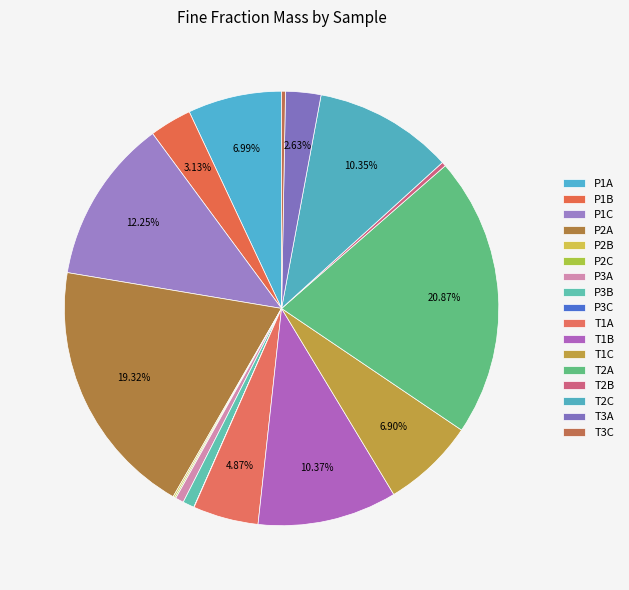

What percentage is the T1A slice, to the nearest percent?

5%